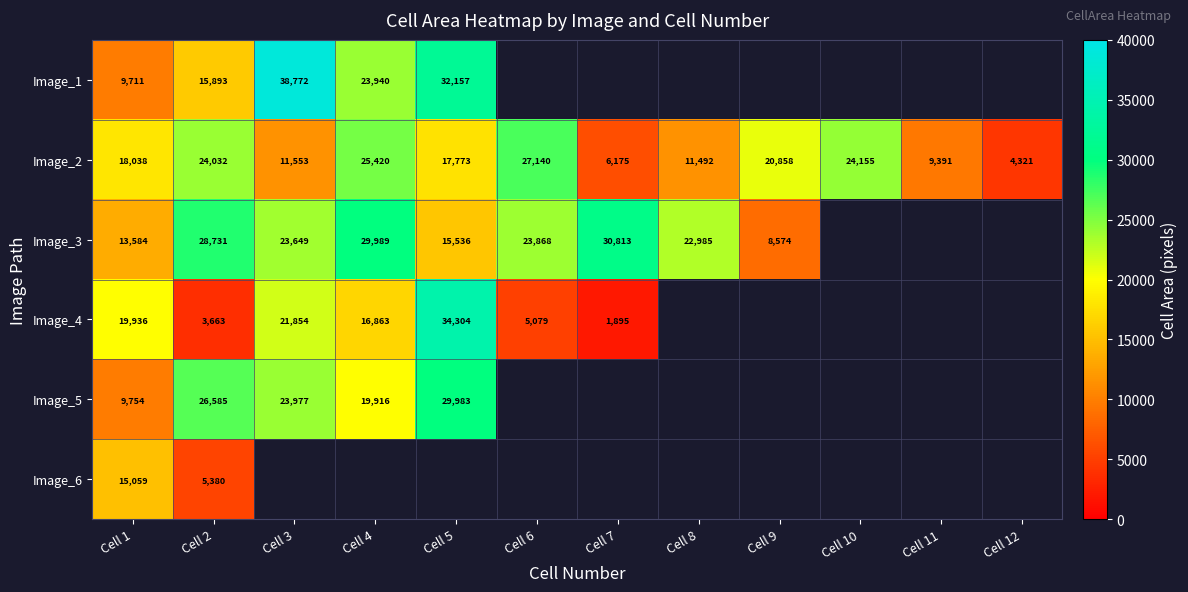

True or false: Image_2 has a value of 16733 at Cell 3.

False